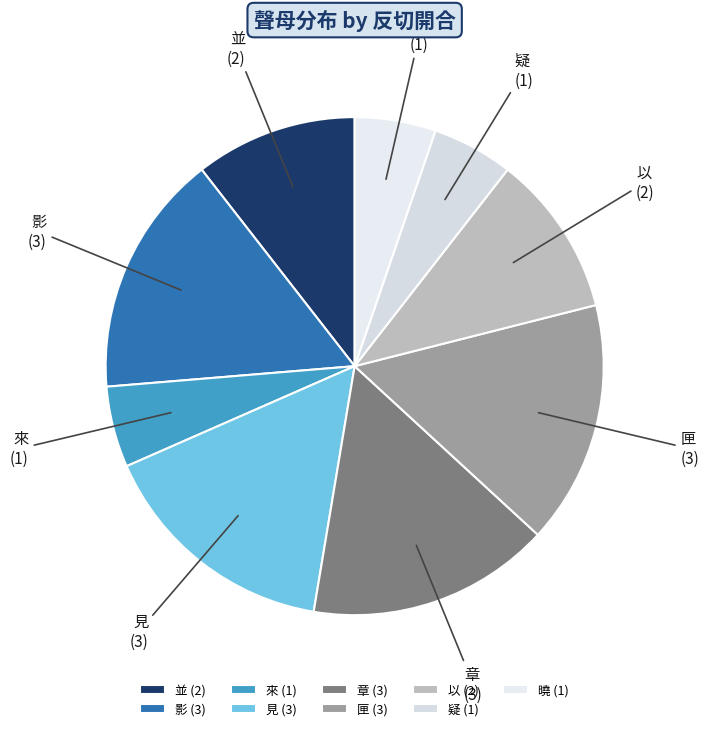

Approximately how many times larger is the value at 來 compared to 匣?

0.3